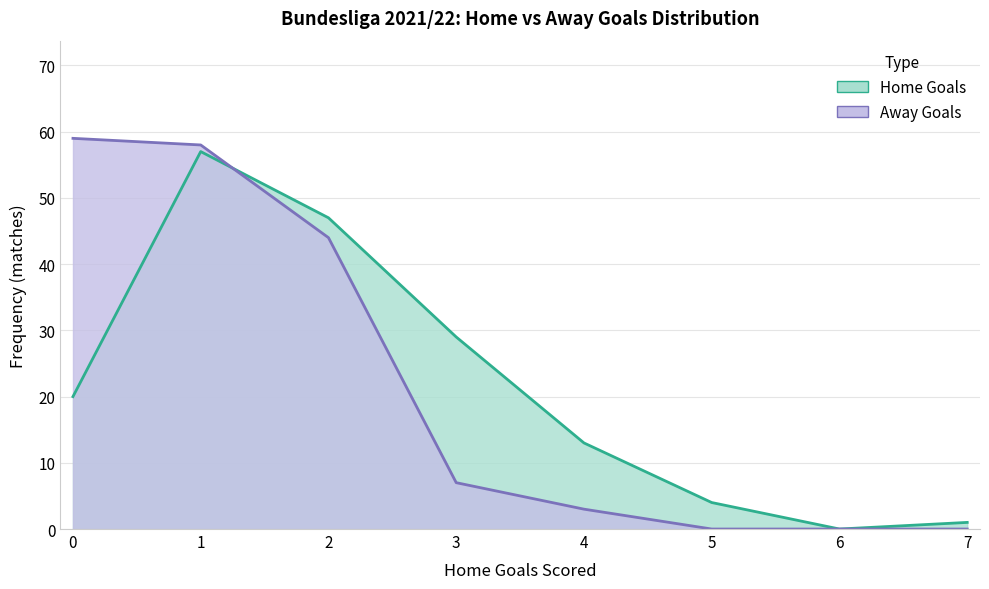

Where is Home Goals line nearest to the value 28?

3